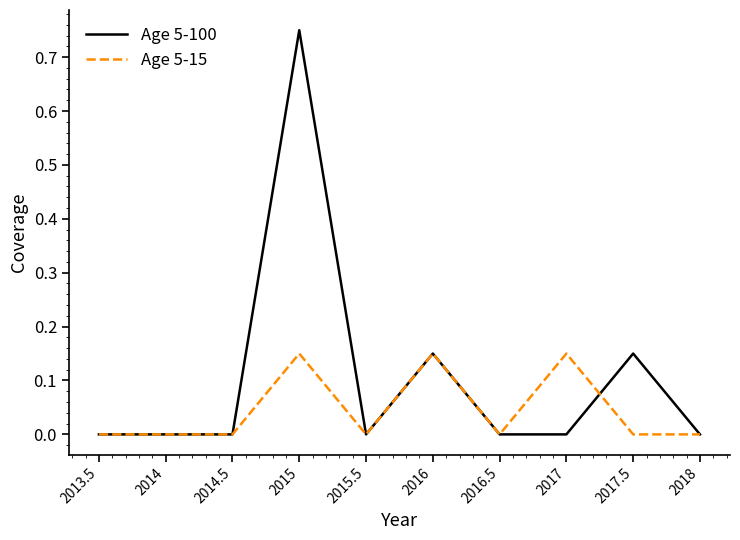

True or false: Age 5-15 and Age 5-100 cross at least once.

True